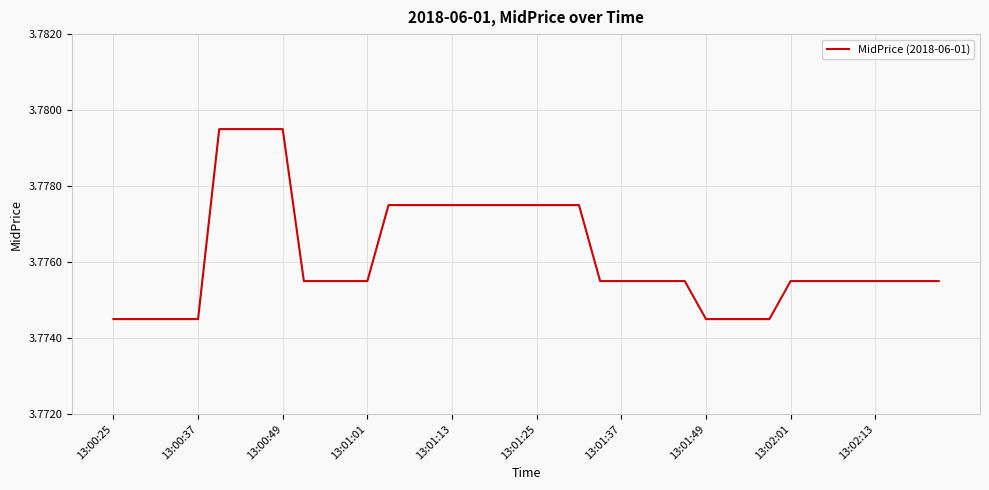

What is the sum of all values?

151.0